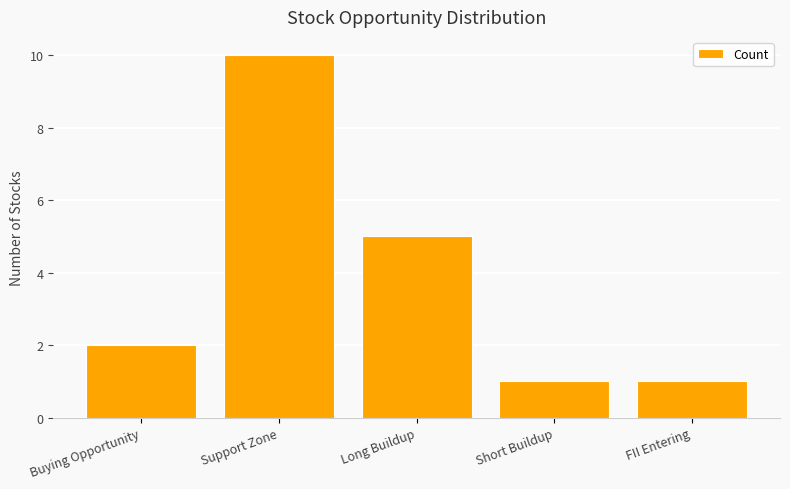

Reading right to left, list all the values displayed in this chart.

1	1	5	10	2